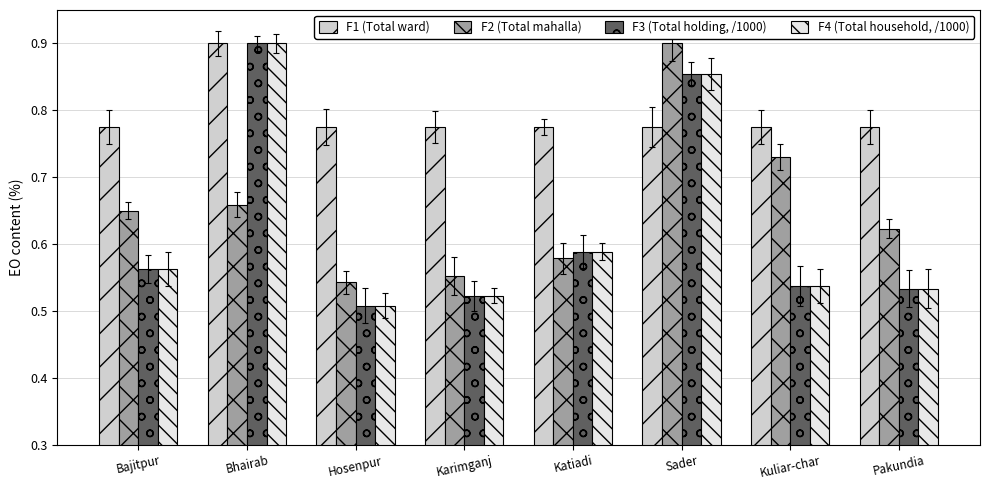

Count the F3 (Total holding, /1000) values in the range 0 to 1.

8